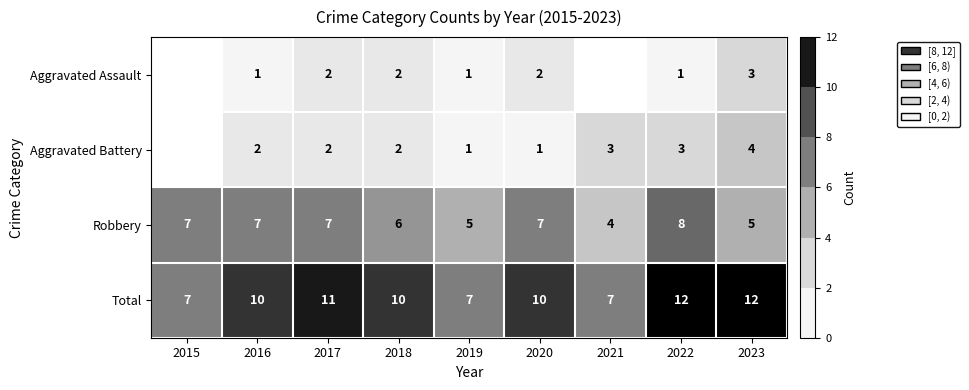

Between 2017 and 2015, which is larger?

2017